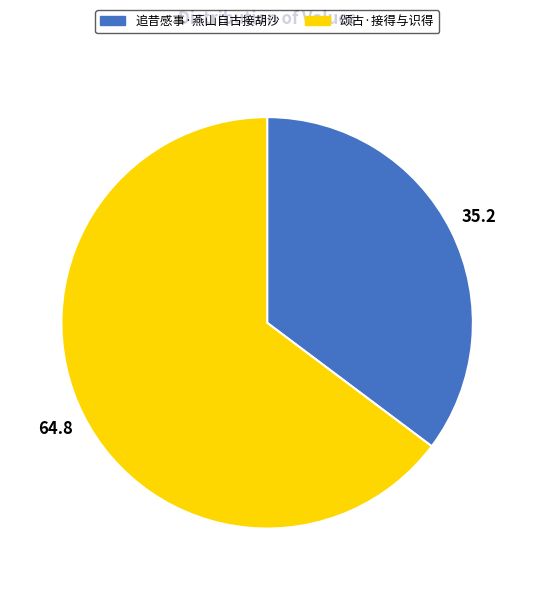

Is there a majority slice in this chart?

Yes